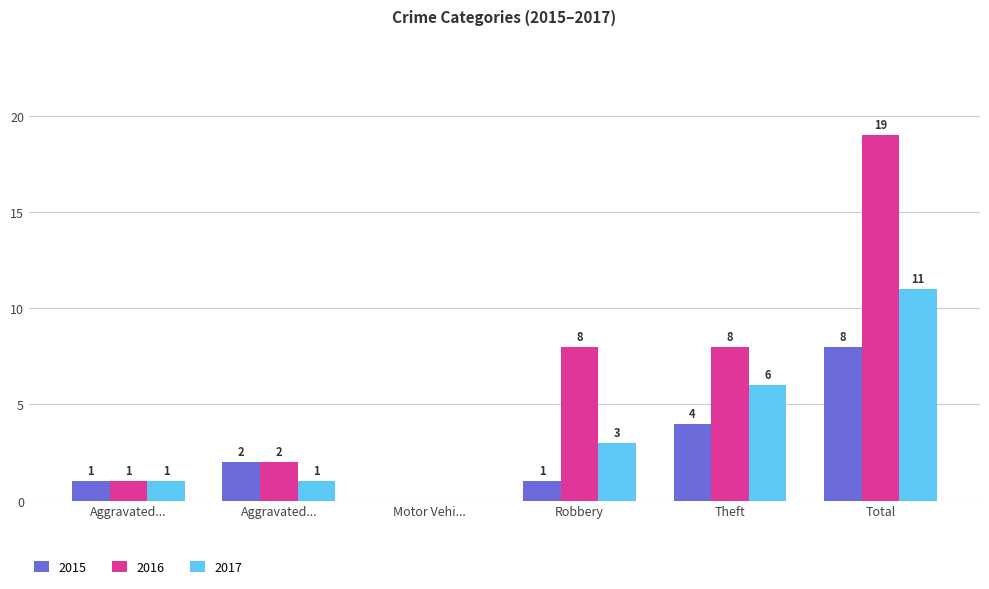

Are the bars grouped side by side (vs. stacked)?

Yes